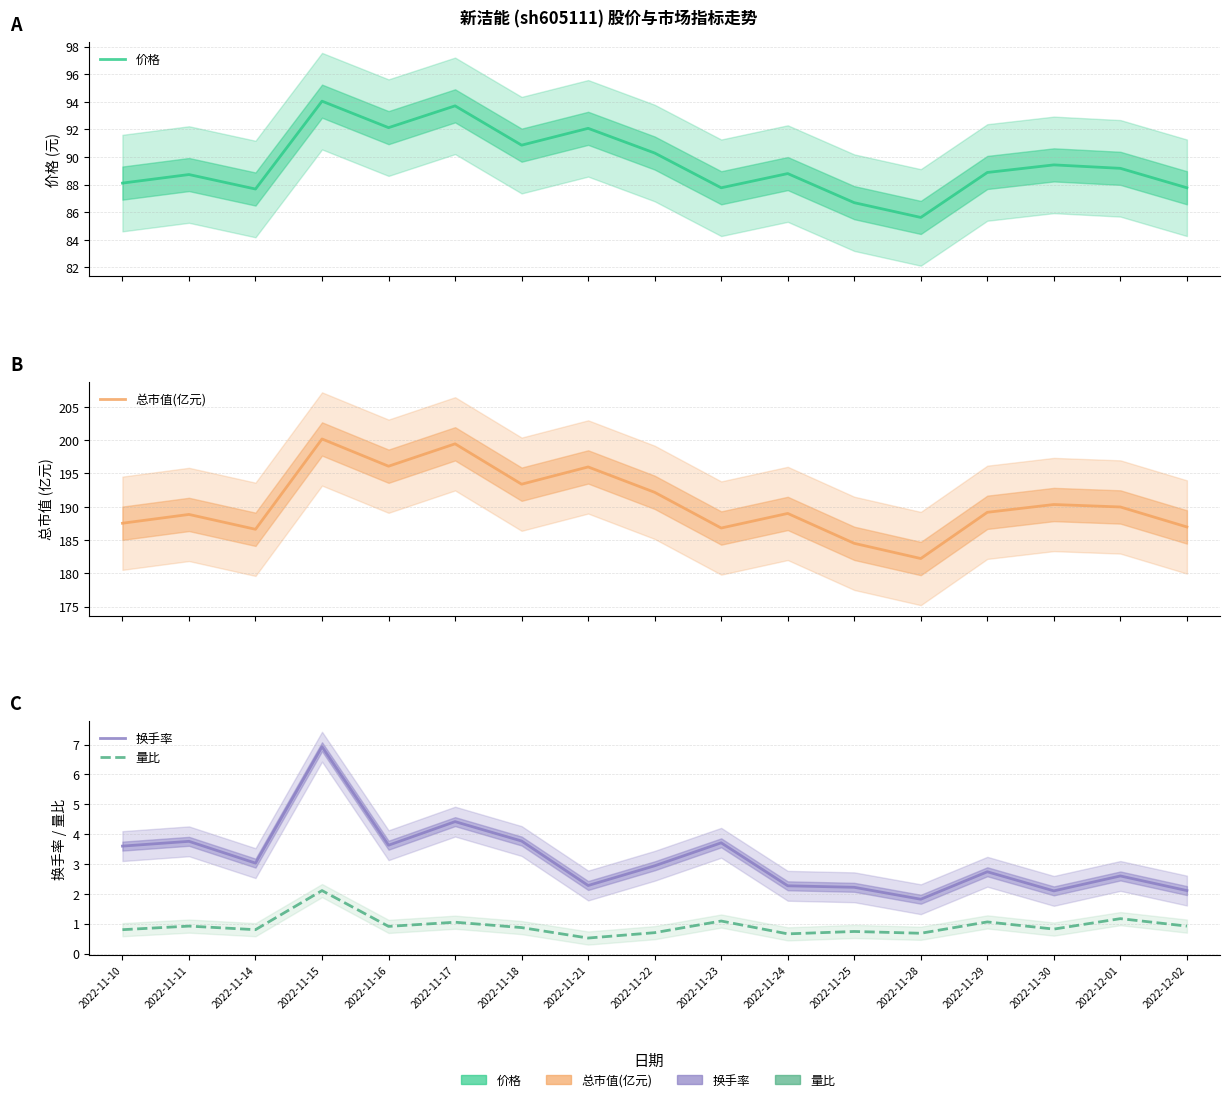

True or false: 总市值(亿元) and 换手率 cross at least once.

False